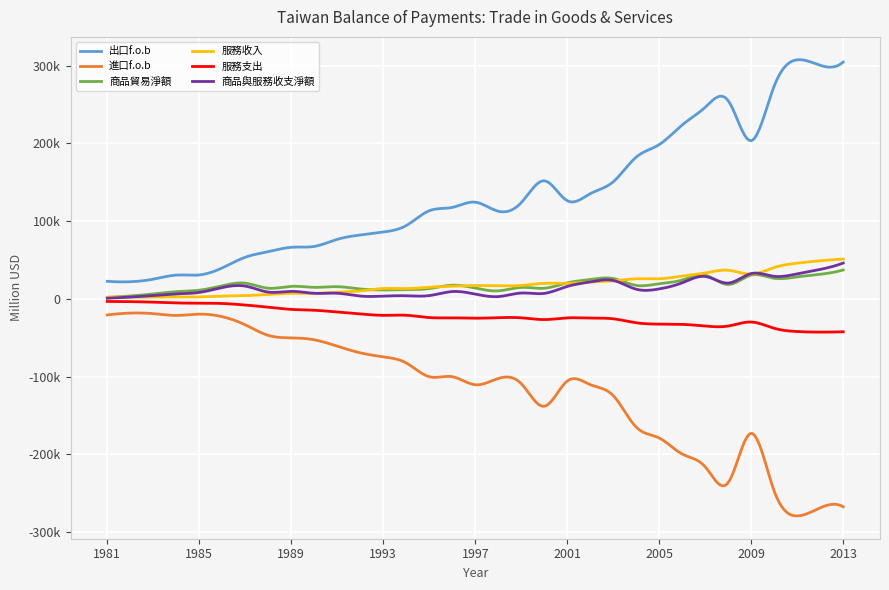

List the series in order of their peak value, highest first.

出口f.o.b, 服務收入, 商品與服務收支淨額, 商品貿易淨額, 服務支出, 進口f.o.b